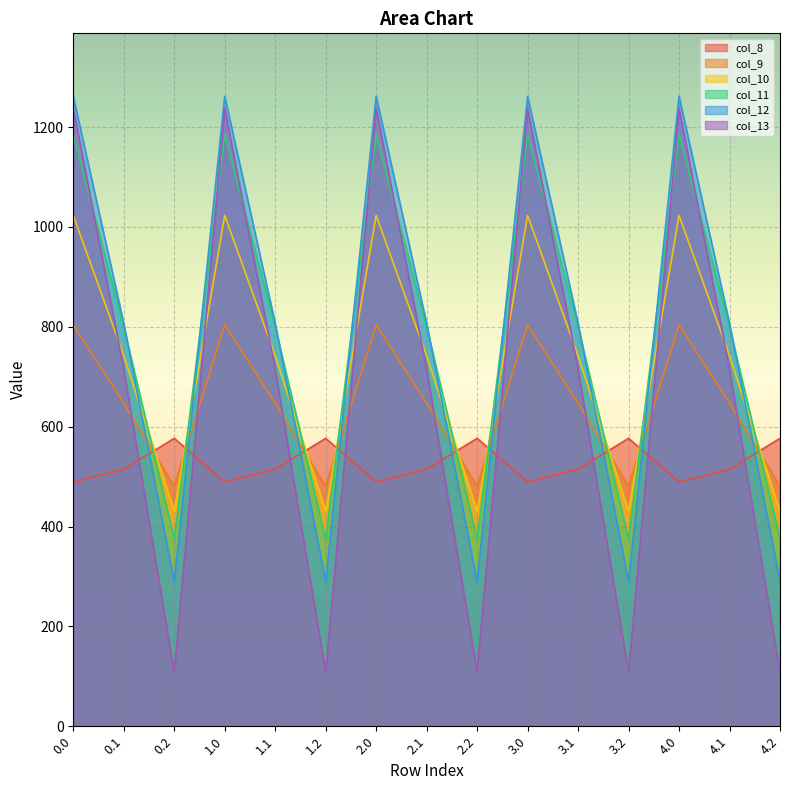

Where do col_13 and col_11 first cross each other?

0.0 and 0.1